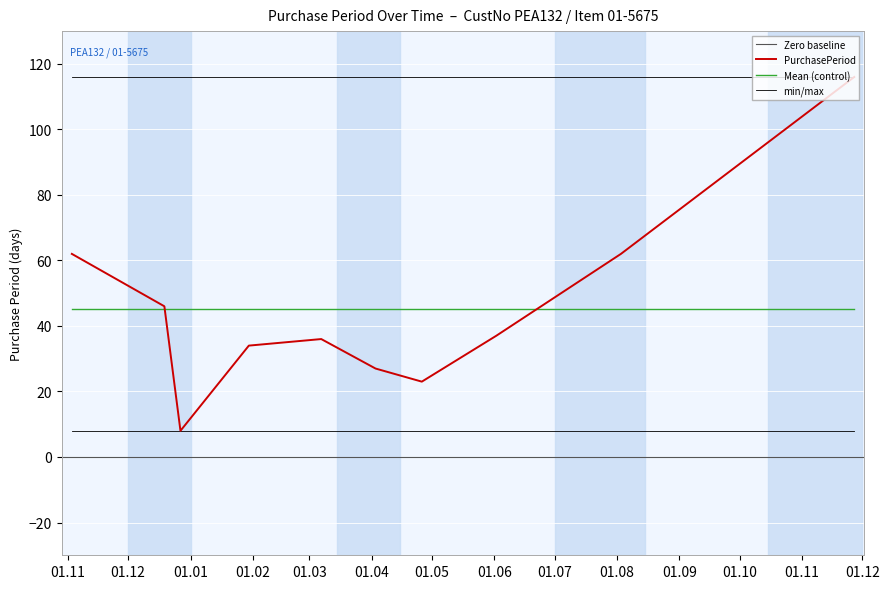

Rank the categories by value from highest to lowest.

2017-11-27, 2016-11-03, 2017-08-03, 2016-12-19, 2017-06-02, 2017-03-07, 2017-01-30, 2017-04-03, 2017-04-26, 2016-12-27